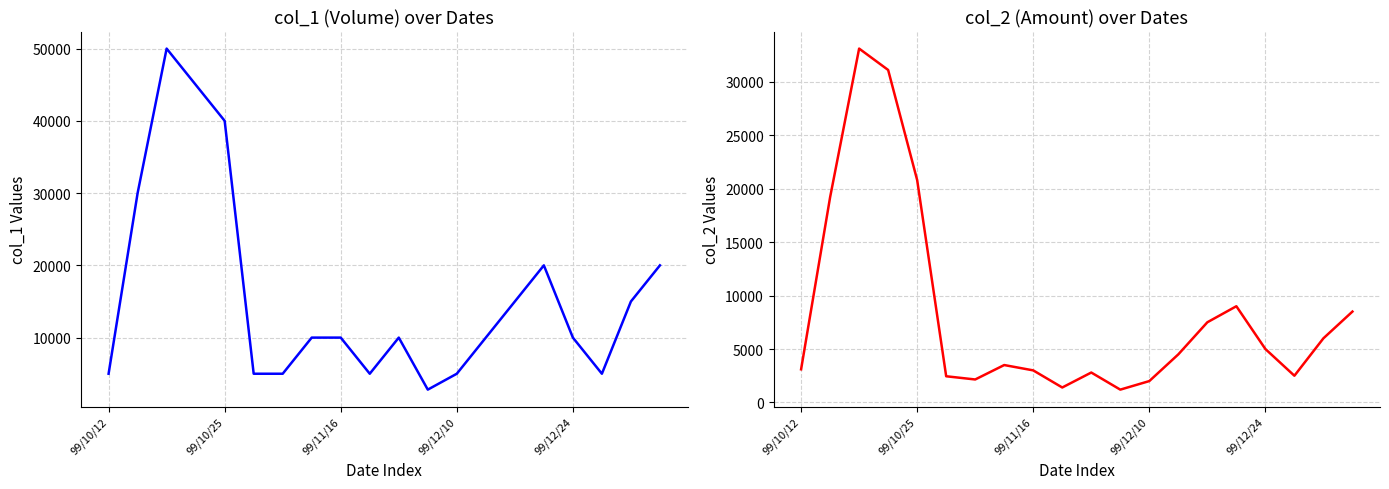

How many lines are shown in the chart?

2